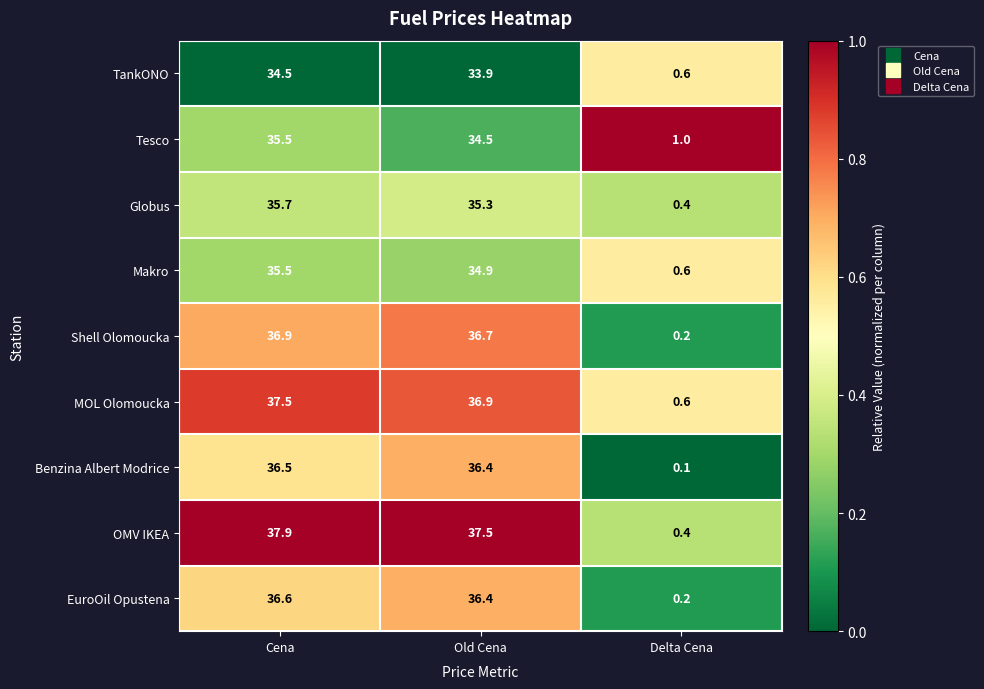

List the labels in order of Globus value, largest first.

Cena, Old Cena, Delta Cena